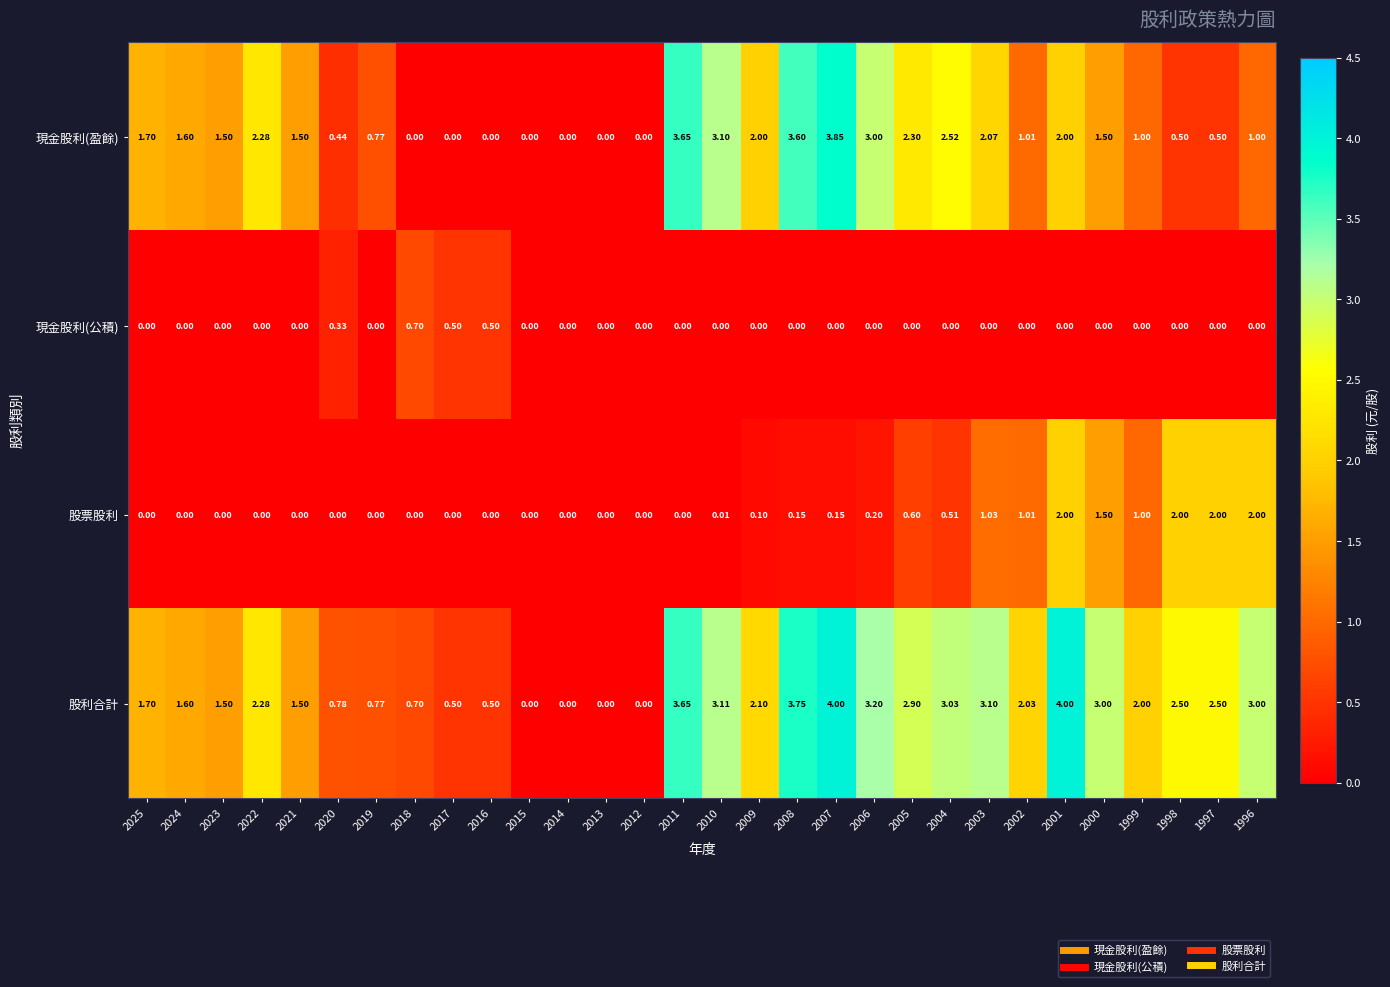

Which series has the largest total across all categories?

股利合計